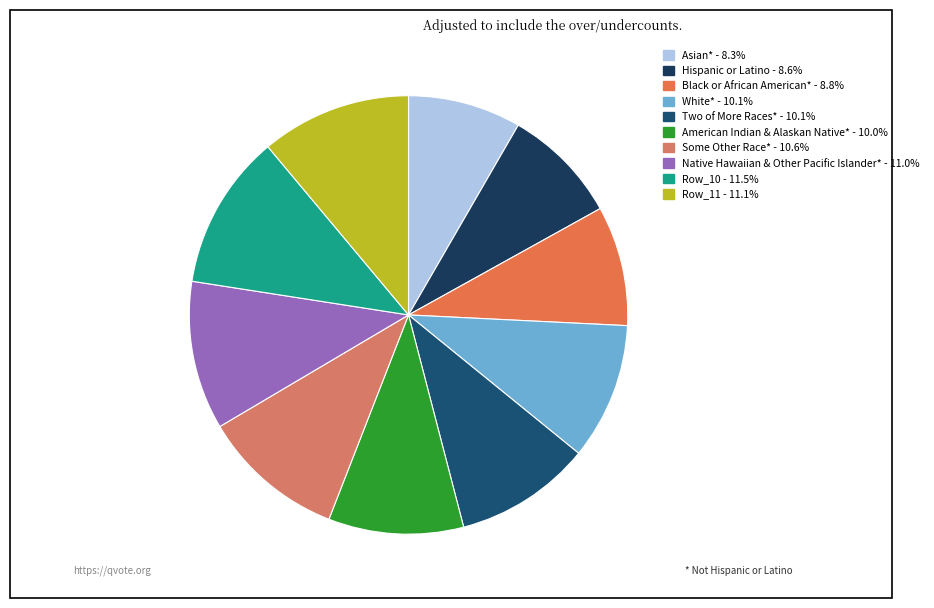

Count the number of slices in the pie.

10